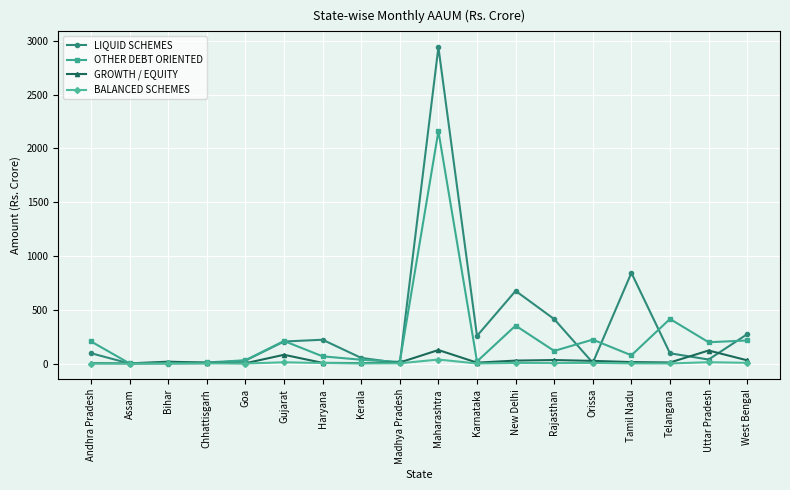

The LIQUID SCHEMES series shows 95.9 at Andhra Pradesh. True or false?

True